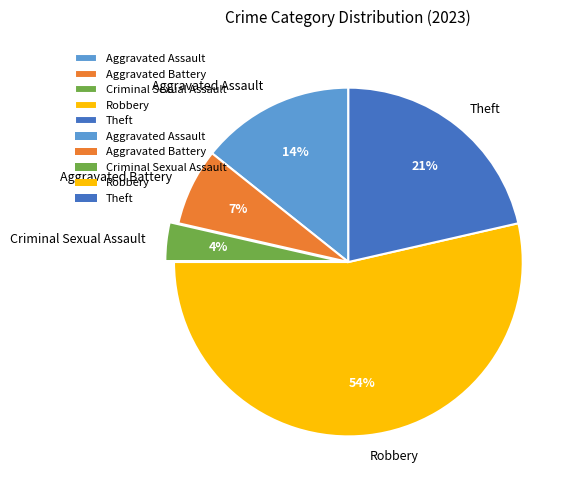

Combined, do Aggravated Battery and Aggravated Assault account for over 50%?

No